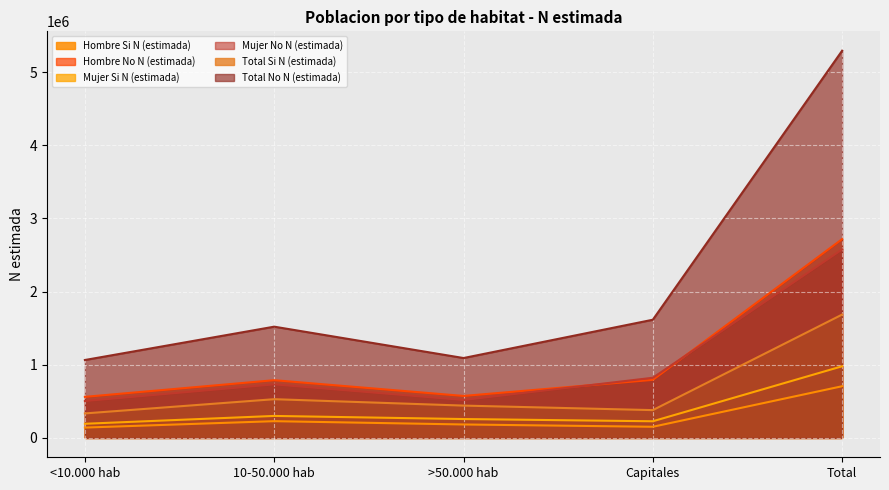

True or false: Total No N (estimada) and Total Si N (estimada) cross at least once.

False